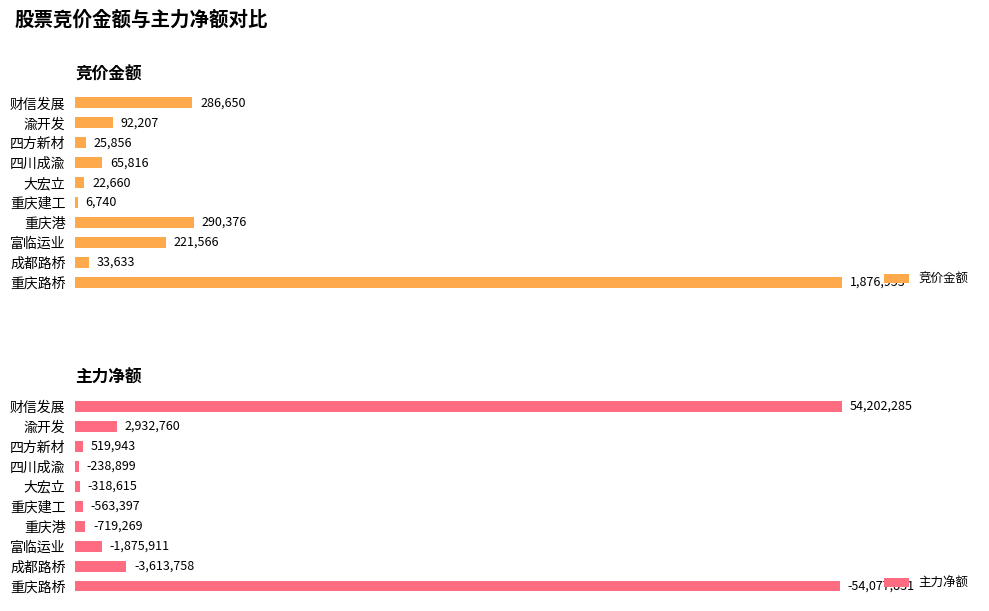

Where is 竞价金额 nearest to the value 941846?

重庆港